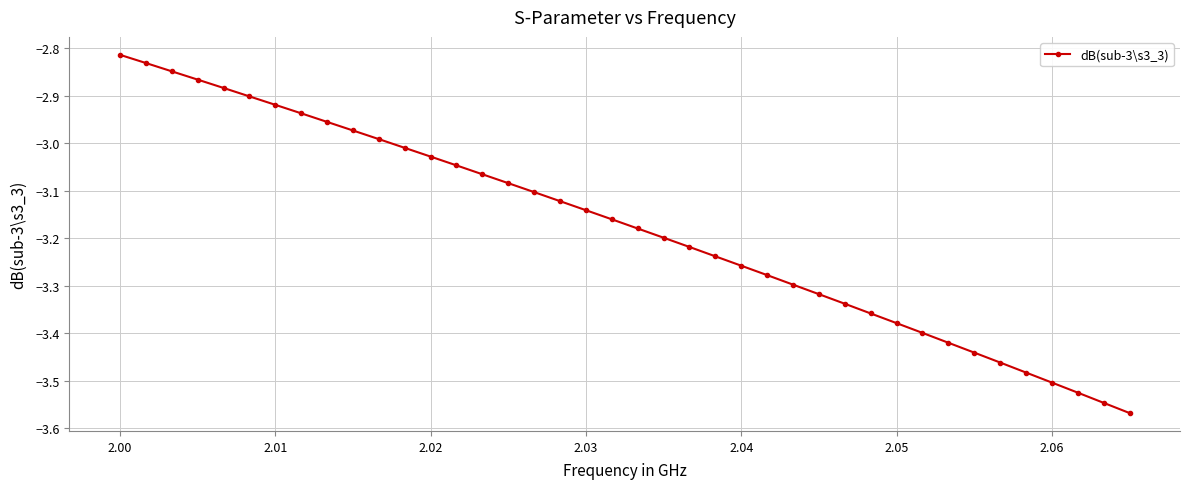

True or false: the data has more than 0 interior local peaks.

False